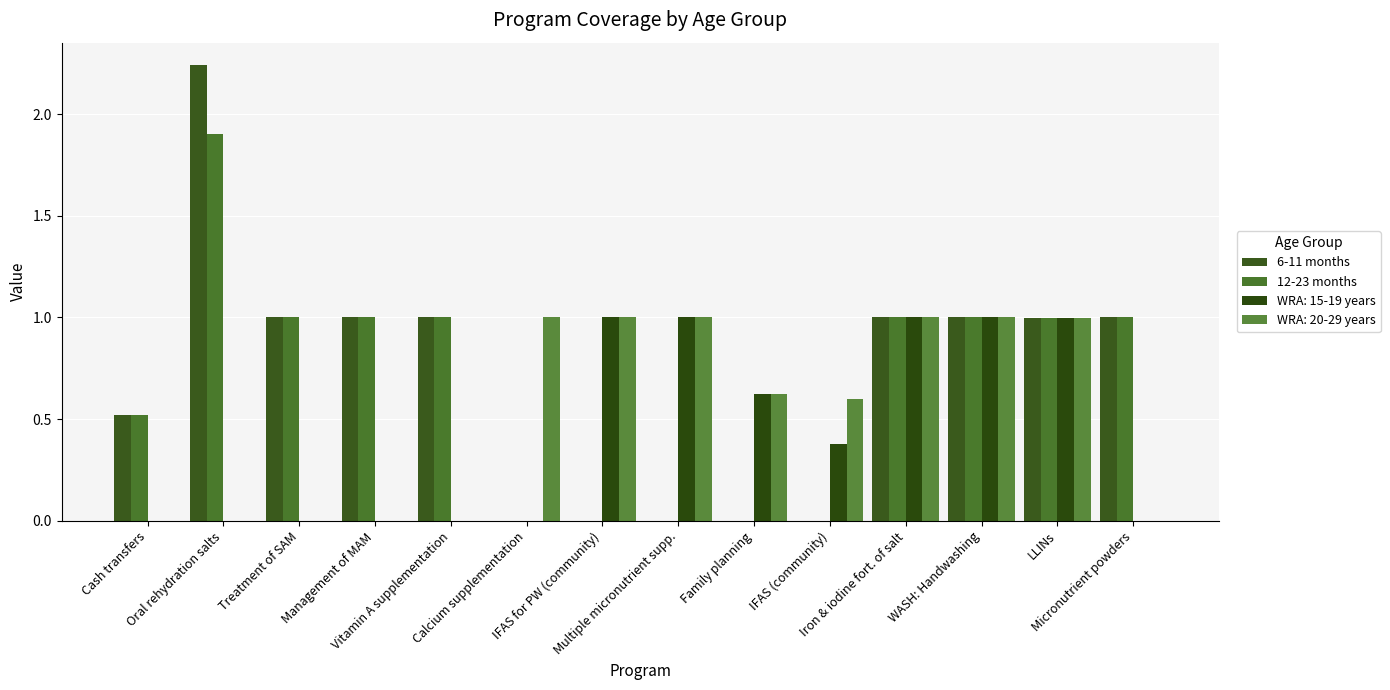

At which label is 12-23 months closest to 0?

Calcium supplementation